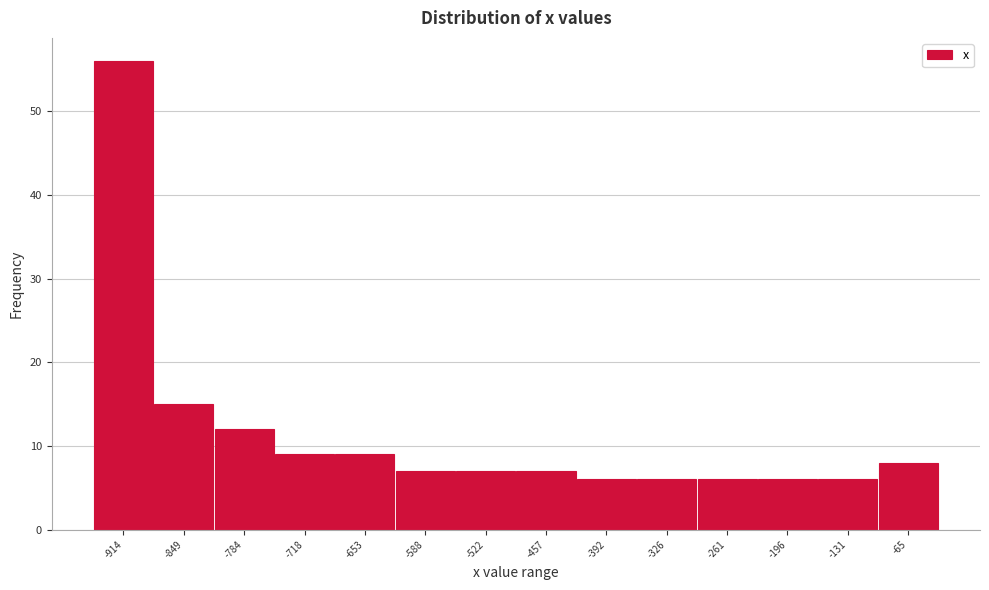

Reading right to left, list all the values displayed in this chart.

-65=8	-131=6	-196=6	-261=6	-326=6	-392=6	-457=7	-522=7	-588=7	-653=9	-718=9	-784=12	-849=15	-914=56